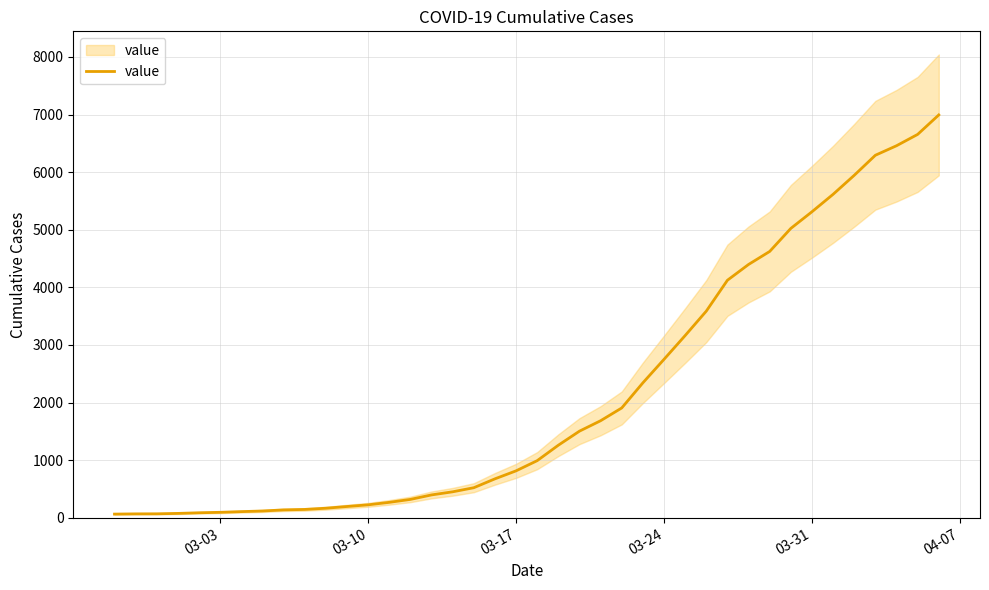

How many lines are shown in the chart?

1